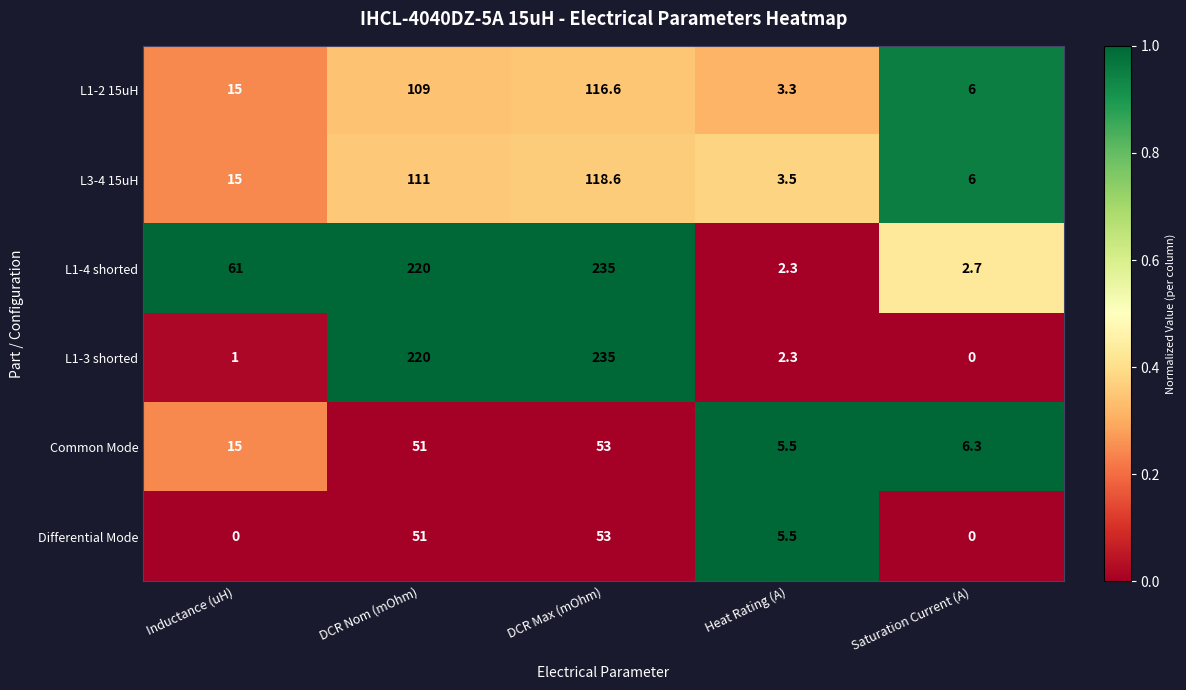

Which series has the largest range (max minus min)?

L1-3 shorted